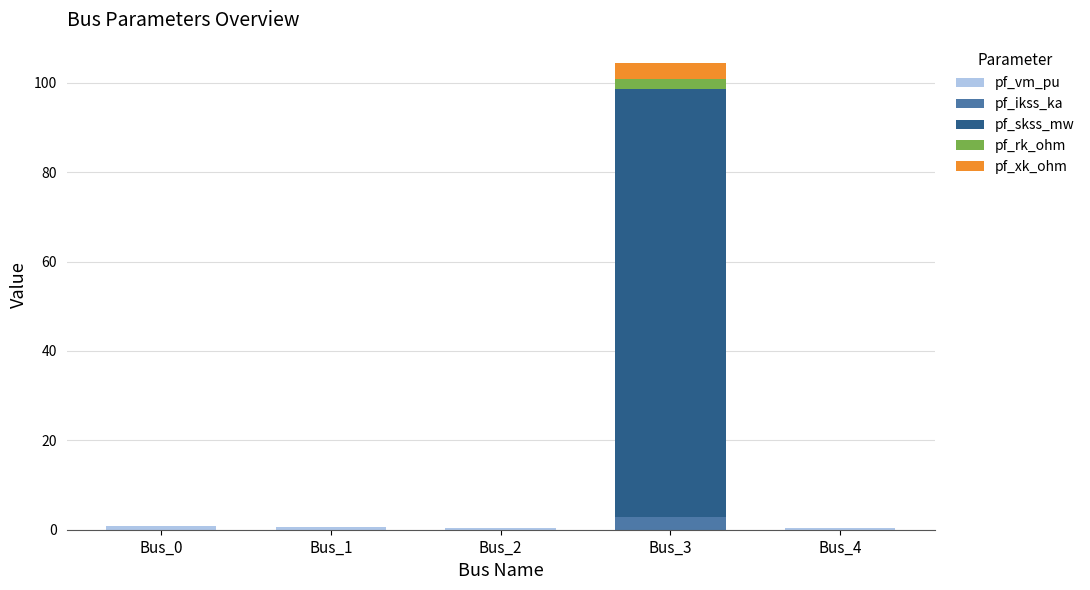

At which category is the sum across all series the highest?

Bus_3